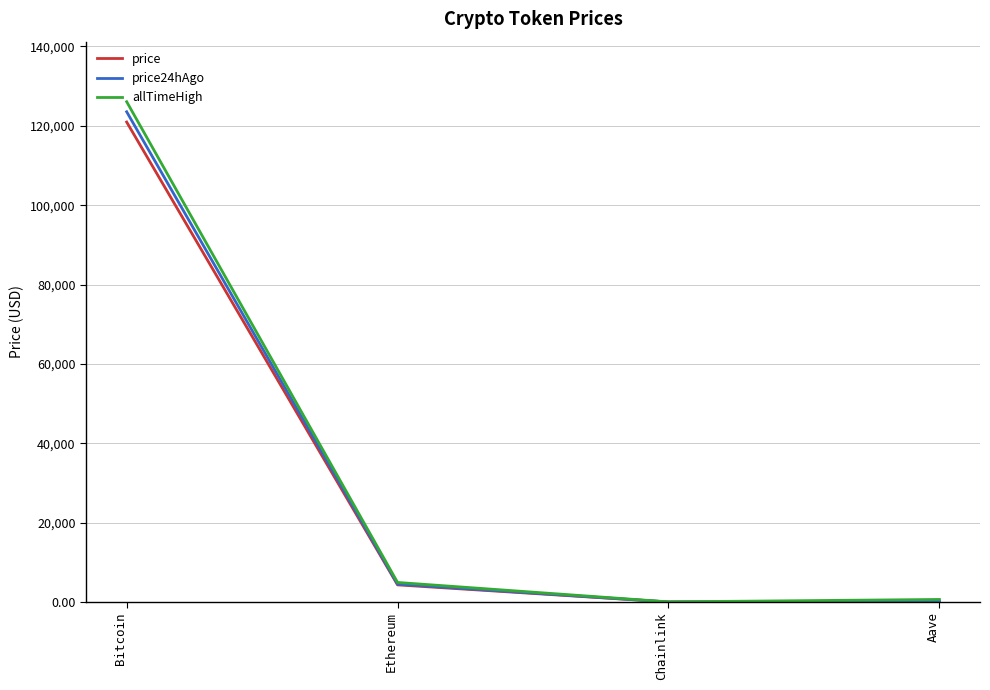

The value of price at Bitcoin is 120959.0. True or false?

True